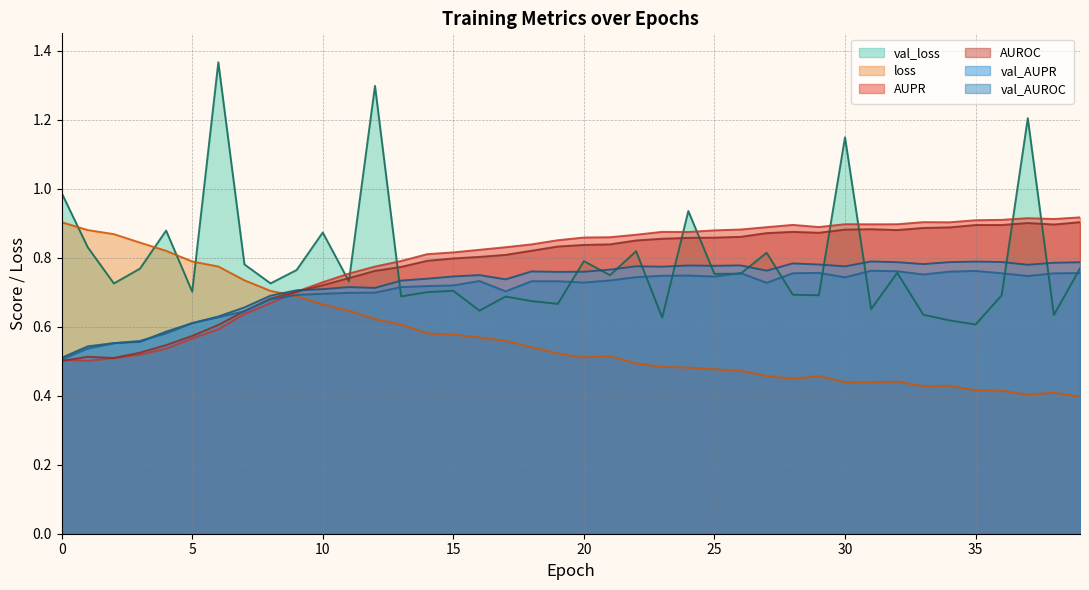

After their last crossing, which series has the higher values: loss or val_AUROC?

val_AUROC